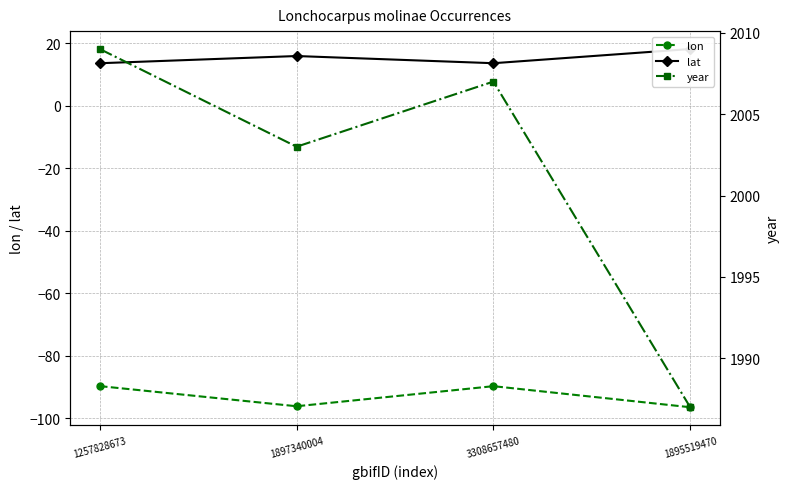

Reading left to right, transcribe all the data shown in this chart.

lon: 1257828673=-89.7	1897340004=-96.1	3308657480=-89.7	1895519470=-96.4
lat: 1257828673=13.7	1897340004=16.0	3308657480=13.7	1895519470=18.2
year: 1257828673=2009.0	1897340004=2003.0	3308657480=2007.0	1895519470=1987.0